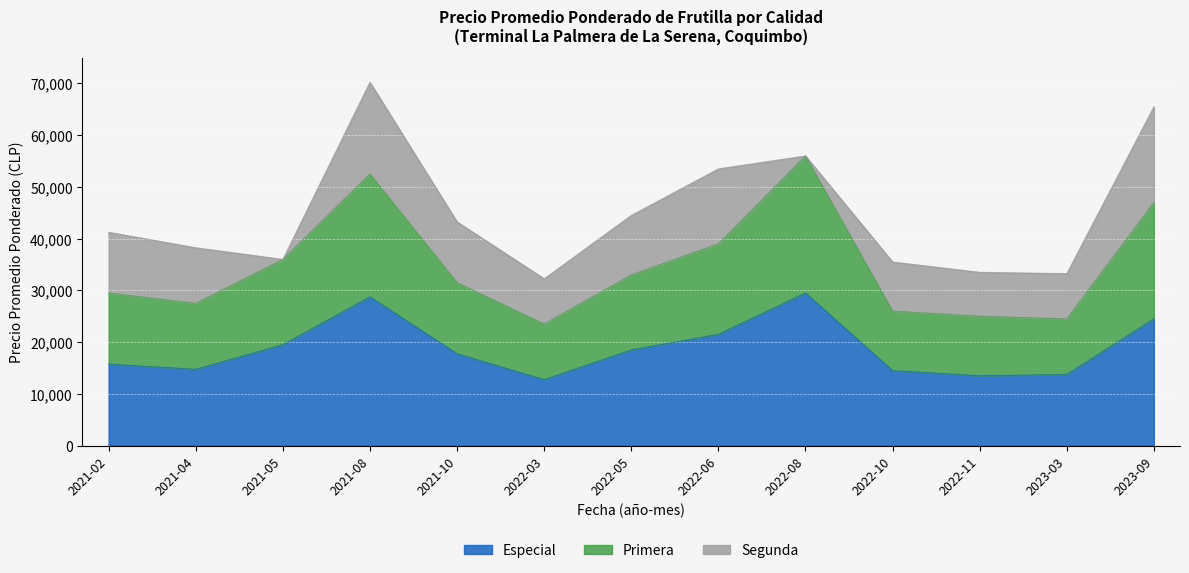

How many interior local valleys does the Primera series have?

3